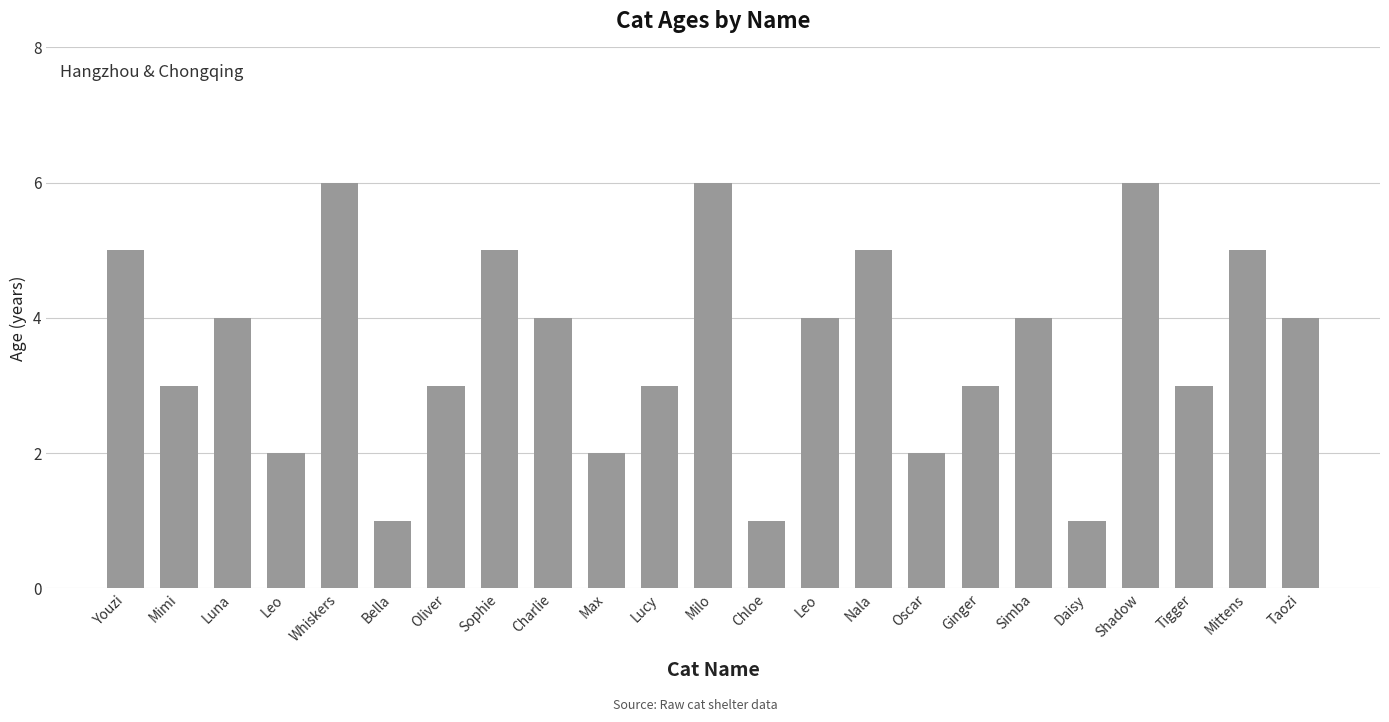

Count the values in the range 2 to 5.

17